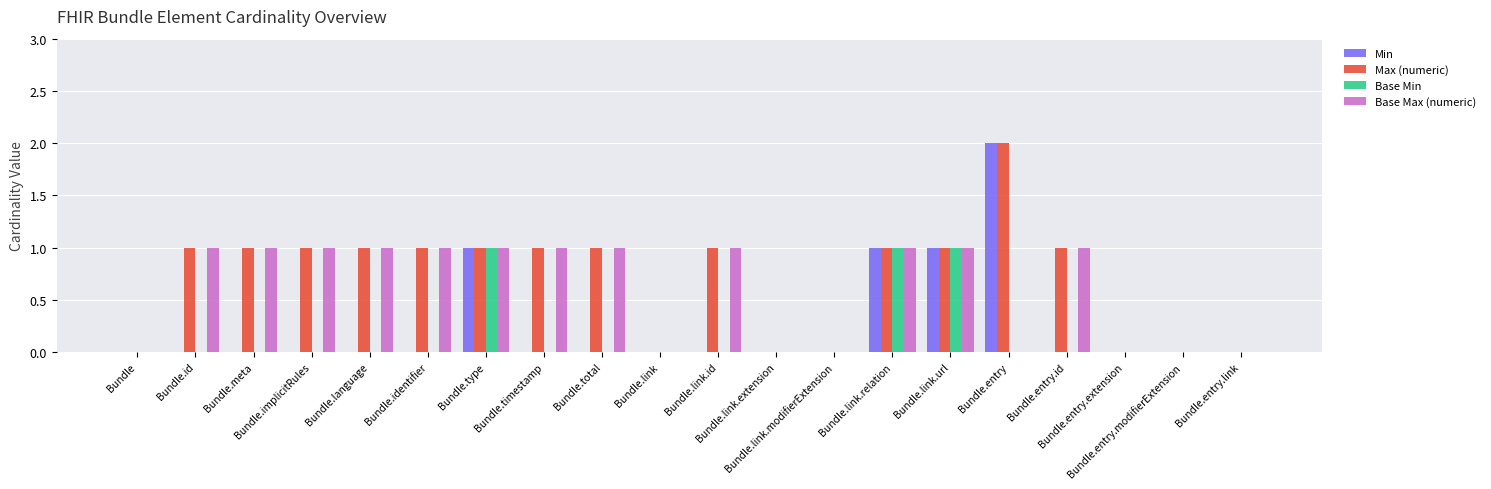

What is the total value across all series at Bundle.meta?

2